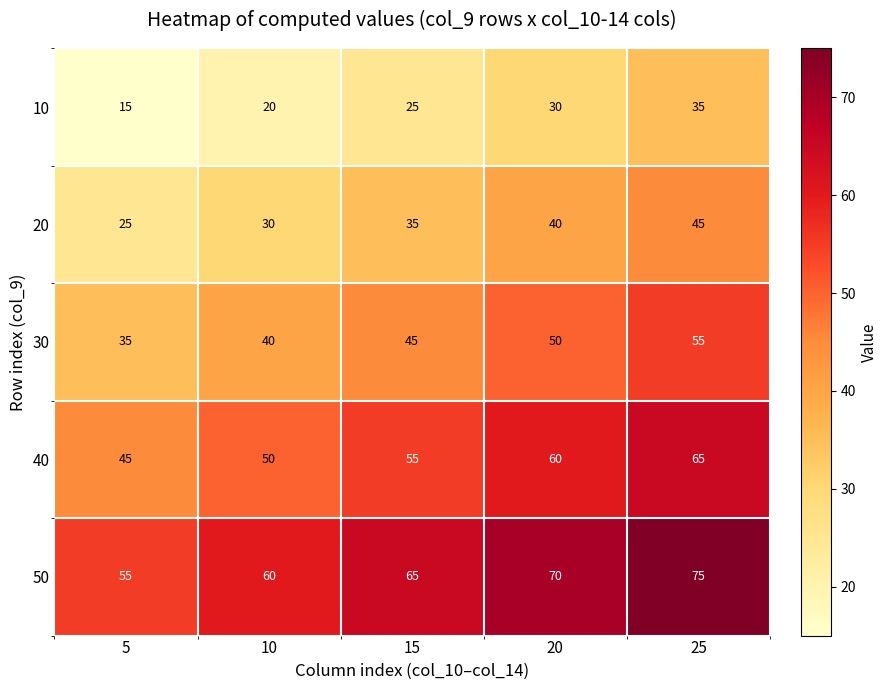

Rank the categories by 30 value from lowest to highest.

5, 10, 15, 20, 25